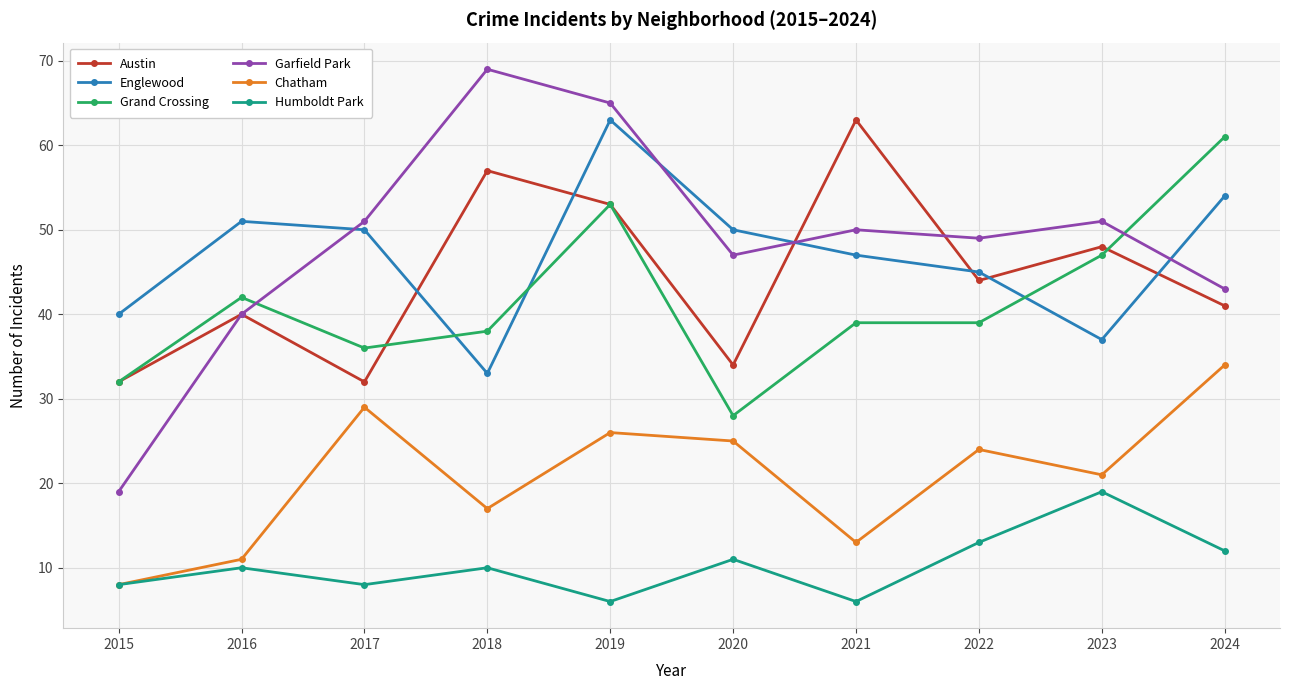

What are all the series names shown in the legend?

Austin, Englewood, Grand Crossing, Garfield Park, Chatham, Humboldt Park